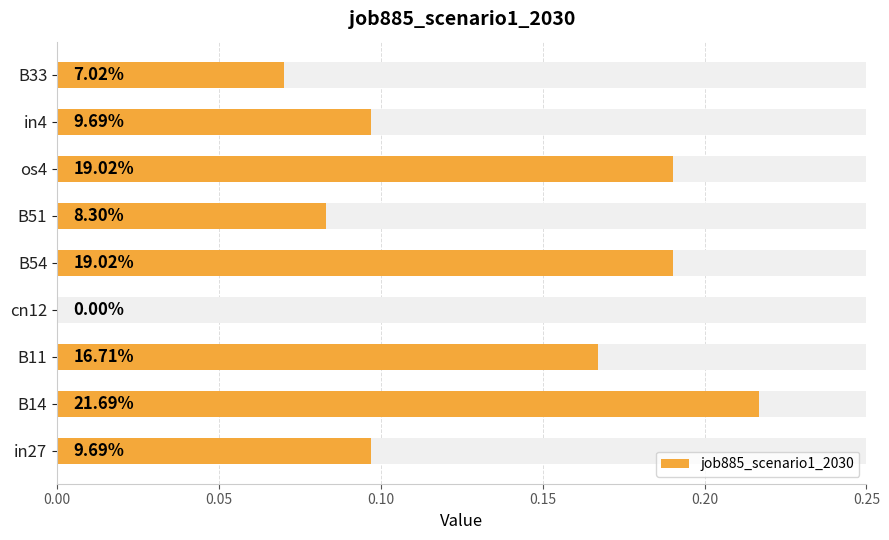

Is it true that the value at cn12 is 0.0?

True